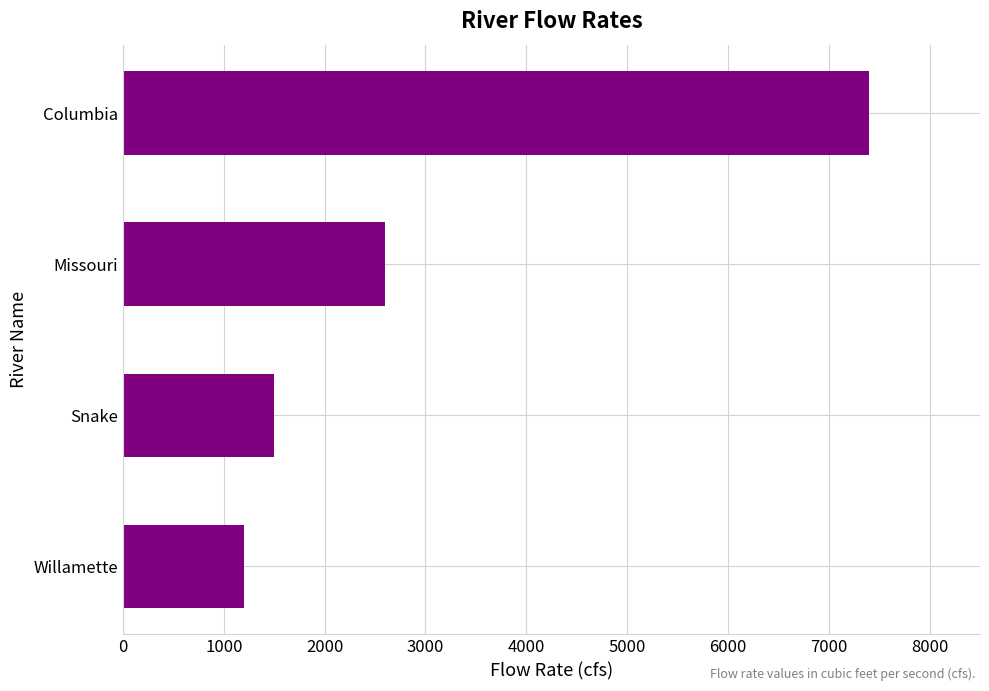

What is the ratio of the value at Columbia to the value at Missouri?

2.8